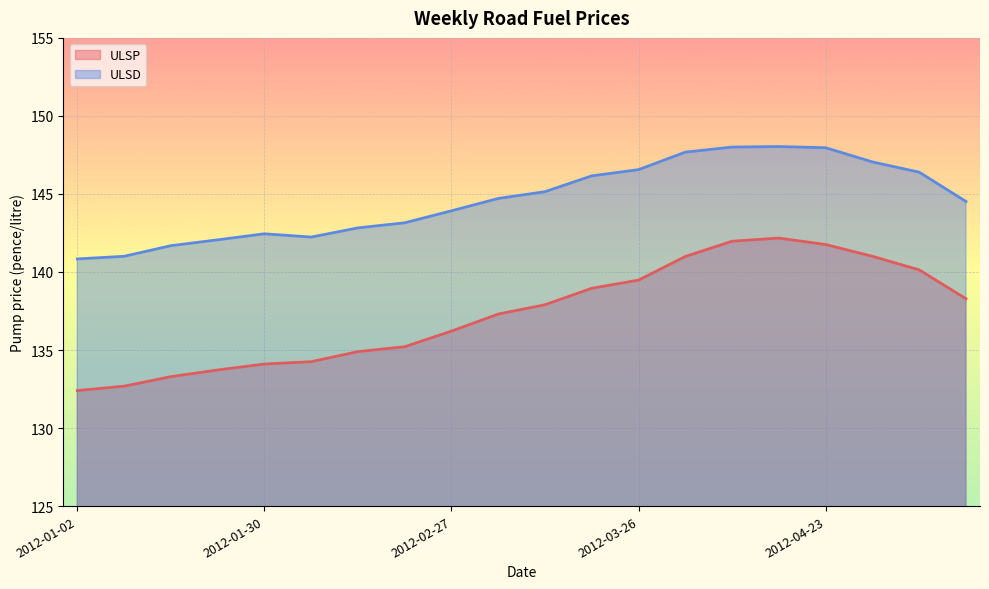

How many distinct data groups are displayed?

2